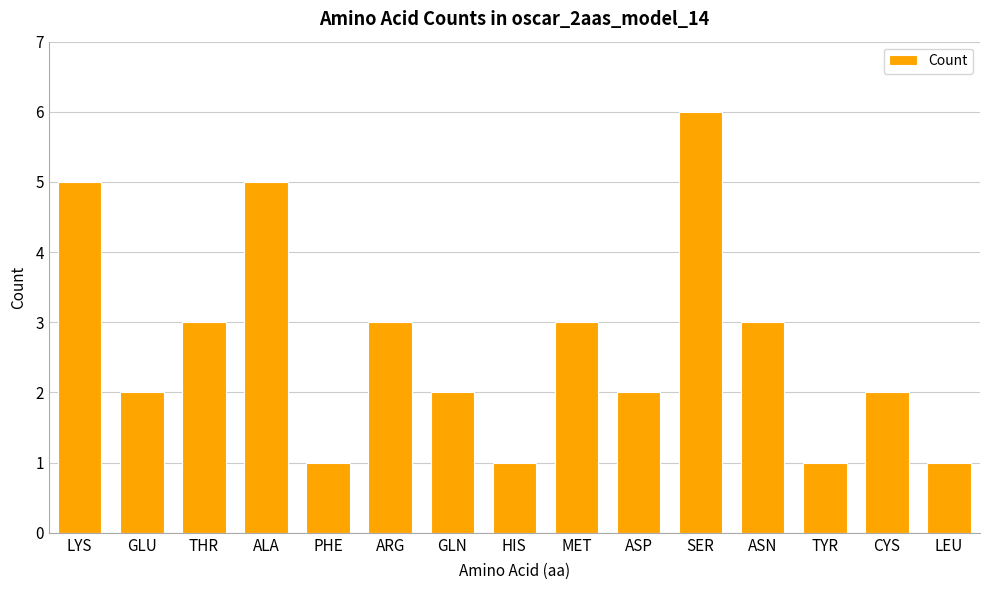

What is the greatest value displayed?

6